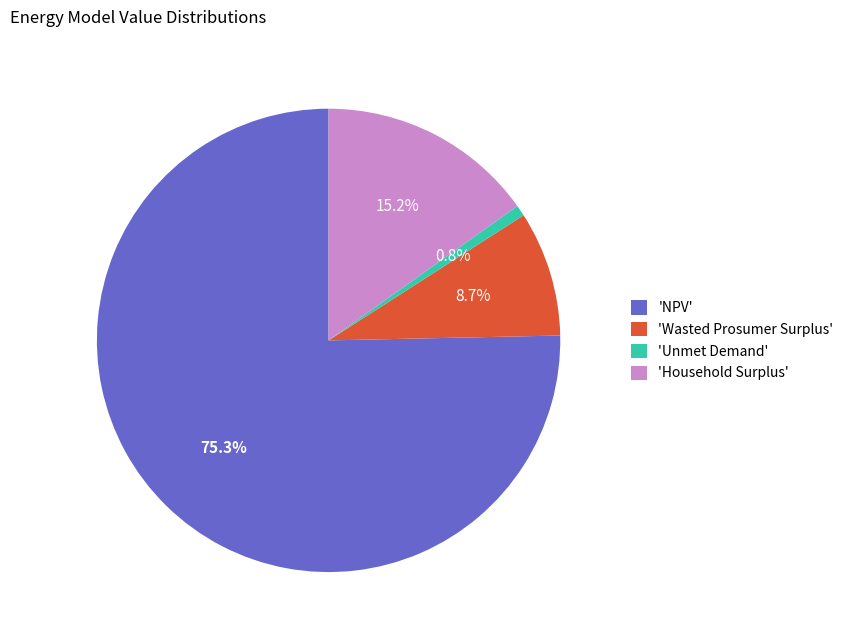

Which slice is the largest?

'NPV'